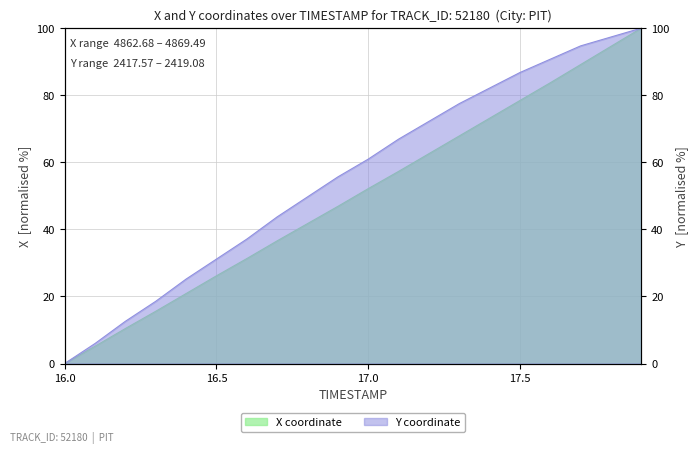

What is the sum of all Y values?

1108.6